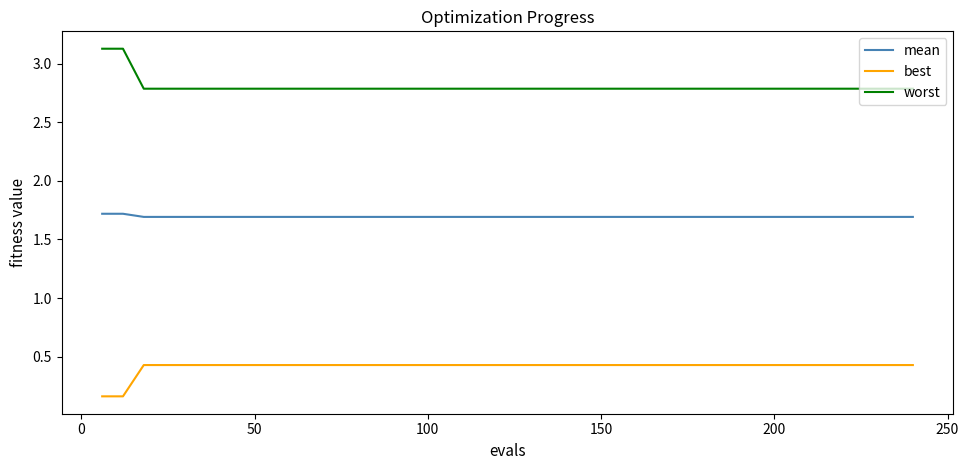

List the series in order of their overall mean, lowest first.

best, mean, worst